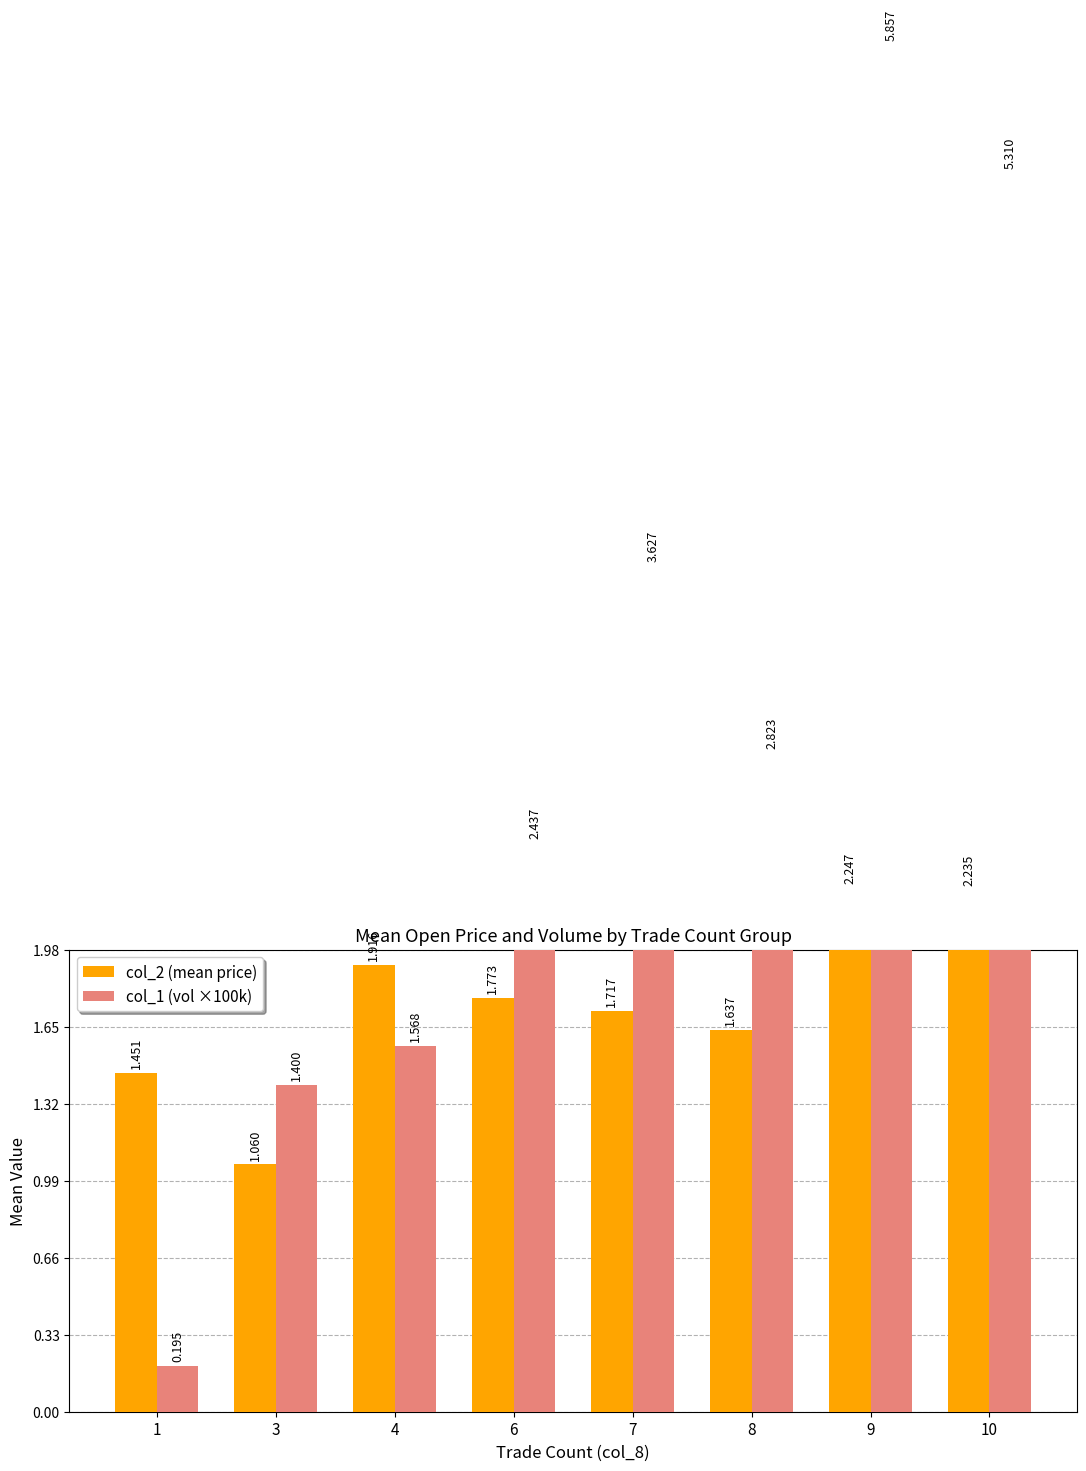

What is the difference between the maximum and minimum values in the col_1 (vol ×100k) series?

5.7